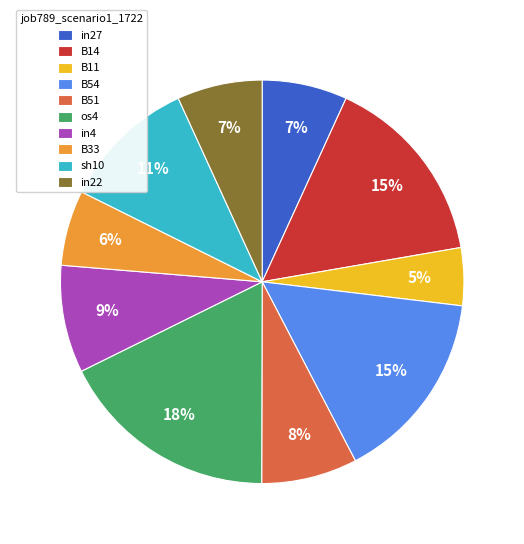

Is B11 the majority of the pie?

No